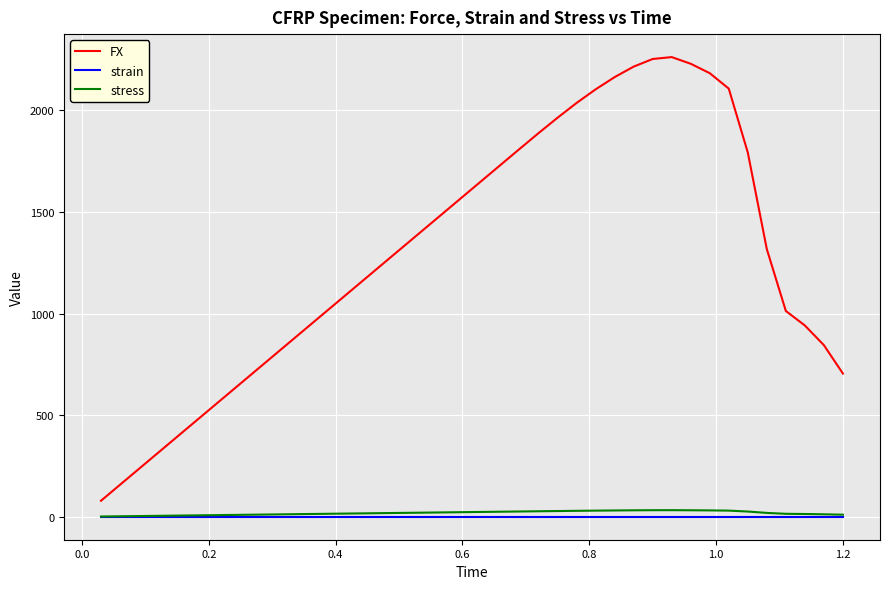

Which series has the widest spread of values?

FX